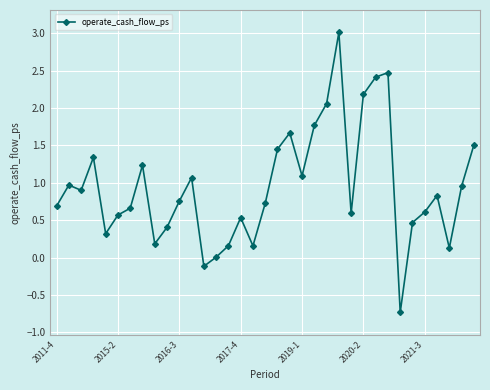

What is the value of the 20th point from the left?

1.7